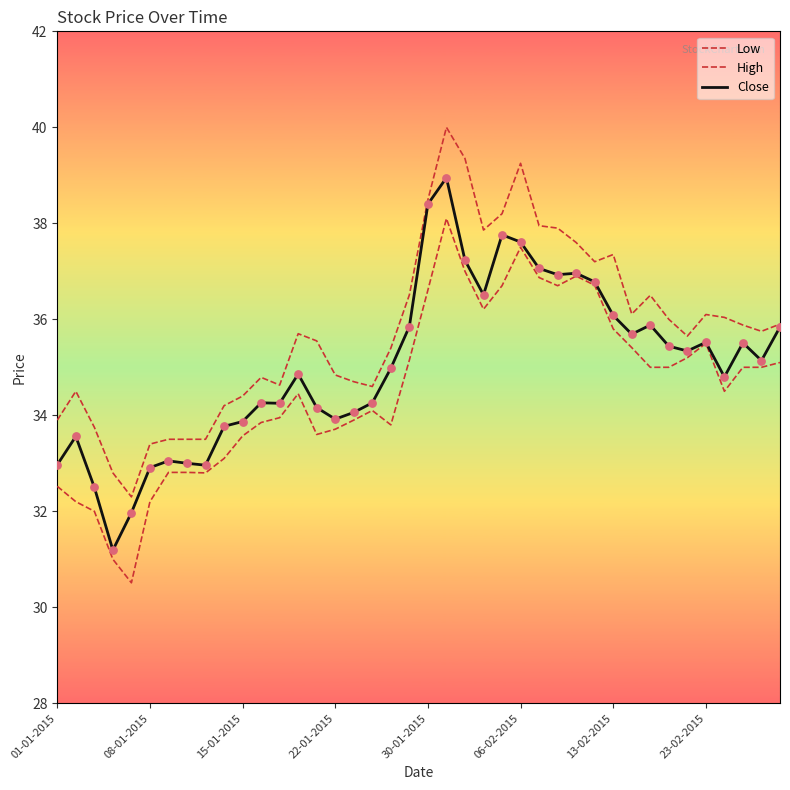

Does the chart have visible grid lines?

No